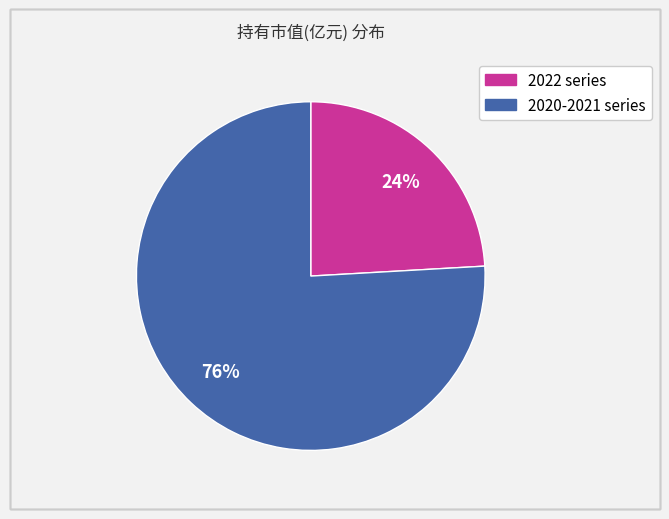

To the nearest percent, what is the average slice percentage?

50%